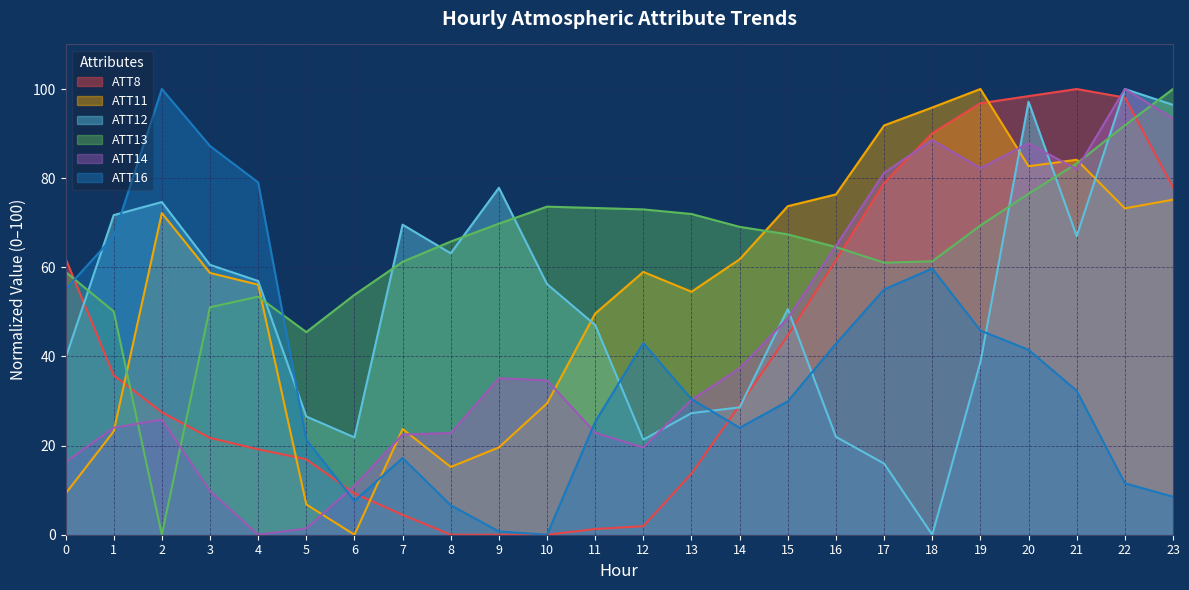

What is the value of the ATT11 point at the 18th from the left?

91.8